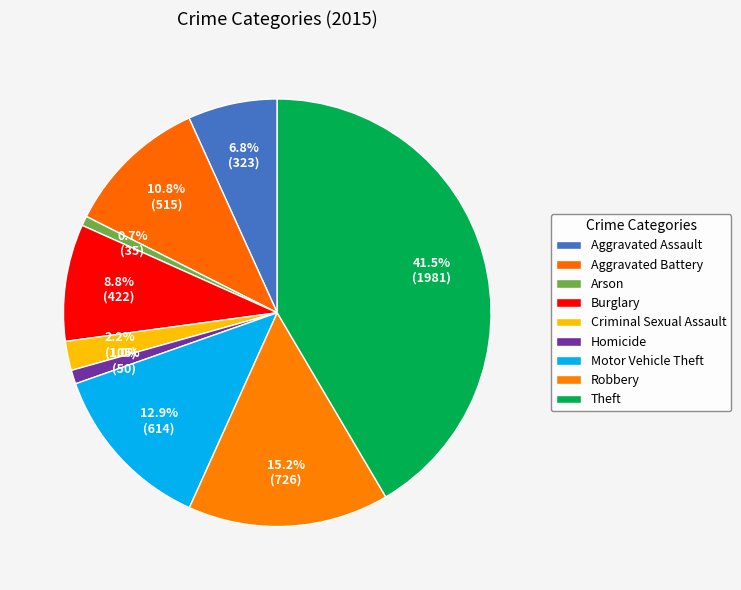

Count the number of slices in the pie.

9